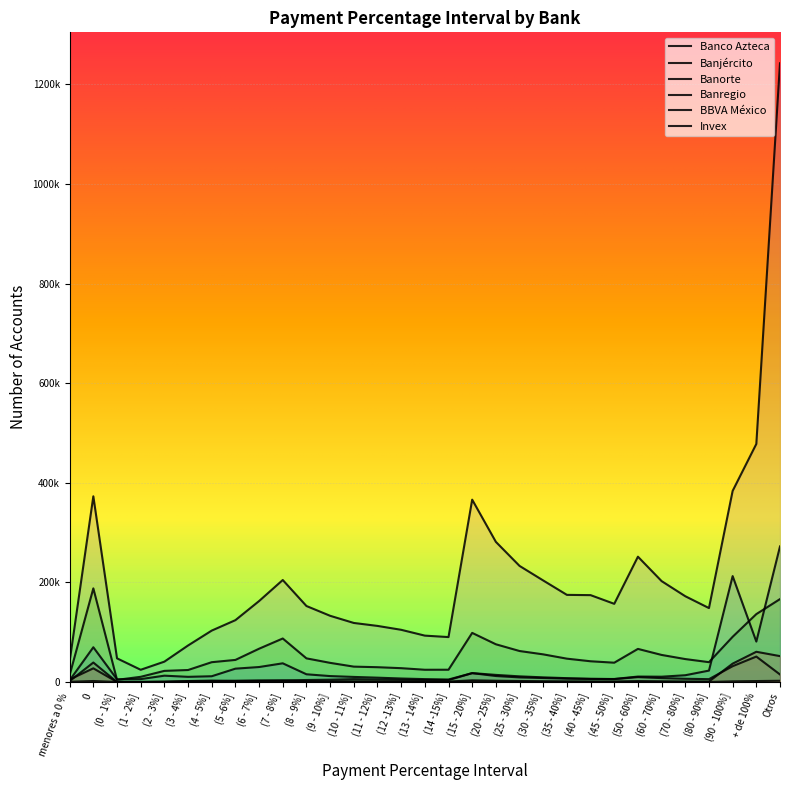

Reading left to right, what are all the values shown in this chart?

Banco Azteca: menores a 0 %=3506	0=69823	(0 - 1%]=5512	(1 - 2%]=5886	(2 - 3%]=12798	(3 - 4%]=10473	(4 - 5%]=11654	(5 -6%]=26878	(6 - 7%]=30155	(7 - 8%]=37625	(8 - 9%]=15603	(9 - 10%]=11987	(10 - 11%]=10288	(11 - 12%]=8798	(12 -13%]=7136	(13 - 14%]=5878	(14 -15%]=5112	(15 - 20%]=17879	(20 - 25%]=12108	(25 - 30%]=9312	(30 - 35%]=8031	(35 - 40%]=6834	(40 - 45%]=6256	(45 - 50%]=6152	(50 - 60%]=11009	(60 - 70%]=10738	(70 - 80%]=13680	(80 - 90%]=22985	(90 - 100%]=212707	+ de 100%=81269	Otros=272290
Banjército: menores a 0 %=603	0=2086	(0 - 1%]=179	(1 - 2%]=61	(2 - 3%]=48	(3 - 4%]=46	(4 - 5%]=38	(5 -6%]=39	(6 - 7%]=1903	(7 - 8%]=753	(8 - 9%]=727	(9 - 10%]=661	(10 - 11%]=399	(11 - 12%]=380	(12 -13%]=274	(13 - 14%]=289	(14 -15%]=269	(15 - 20%]=1017	(20 - 25%]=651	(25 - 30%]=522	(30 - 35%]=400	(35 - 40%]=321	(40 - 45%]=276	(45 - 50%]=290	(50 - 60%]=418	(60 - 70%]=295	(70 - 80%]=237	(80 - 90%]=225	(90 - 100%]=1409	+ de 100%=1992	Otros=2555
Banorte: menores a 0 %=14129	0=188078	(0 - 1%]=4434	(1 - 2%]=10504	(2 - 3%]=22431	(3 - 4%]=24157	(4 - 5%]=39869	(5 -6%]=44425	(6 - 7%]=66919	(7 - 8%]=87454	(8 - 9%]=47556	(9 - 10%]=38541	(10 - 11%]=30960	(11 - 12%]=29809	(12 -13%]=27853	(13 - 14%]=24679	(14 -15%]=24752	(15 - 20%]=98692	(20 - 25%]=75848	(25 - 30%]=62306	(30 - 35%]=55586	(35 - 40%]=46958	(40 - 45%]=41725	(45 - 50%]=38852	(50 - 60%]=66559	(60 - 70%]=54437	(70 - 80%]=46139	(80 - 90%]=39930	(90 - 100%]=90850	+ de 100%=136414	Otros=166551
Banregio: menores a 0 %=5135	0=27550	(0 - 1%]=125	(1 - 2%]=141	(2 - 3%]=520	(3 - 4%]=2014	(4 - 5%]=2930	(5 -6%]=2405	(6 - 7%]=2904	(7 - 8%]=2762	(8 - 9%]=1651	(9 - 10%]=1440	(10 - 11%]=1290	(11 - 12%]=1067	(12 -13%]=975	(13 - 14%]=1088	(14 -15%]=914	(15 - 20%]=3518	(20 - 25%]=2651	(25 - 30%]=2123	(30 - 35%]=1668	(35 - 40%]=1419	(40 - 45%]=1235	(45 - 50%]=1142	(50 - 60%]=1965	(60 - 70%]=1506	(70 - 80%]=1179	(80 - 90%]=1005	(90 - 100%]=36983	+ de 100%=60775	Otros=52068
BBVA México: menores a 0 %=41787	0=372899	(0 - 1%]=47583	(1 - 2%]=24653	(2 - 3%]=40936	(3 - 4%]=73402	(4 - 5%]=103304	(5 -6%]=124243	(6 - 7%]=162616	(7 - 8%]=204871	(8 - 9%]=152671	(9 - 10%]=133030	(10 - 11%]=118642	(11 - 12%]=112710	(12 -13%]=104904	(13 - 14%]=93208	(14 -15%]=90283	(15 - 20%]=366181	(20 - 25%]=281436	(25 - 30%]=233181	(30 - 35%]=203917	(35 - 40%]=175023	(40 - 45%]=174493	(45 - 50%]=157047	(50 - 60%]=251677	(60 - 70%]=202649	(70 - 80%]=172280	(80 - 90%]=148509	(90 - 100%]=383768	+ de 100%=478044	Otros=1242327
Invex: menores a 0 %=1841	0=39198	(0 - 1%]=74	(1 - 2%]=338	(2 - 3%]=804	(3 - 4%]=1700	(4 - 5%]=1756	(5 -6%]=2295	(6 - 7%]=2734	(7 - 8%]=3353	(8 - 9%]=4088	(9 - 10%]=4712	(10 - 11%]=5874	(11 - 12%]=5053	(12 -13%]=4456	(13 - 14%]=4199	(14 -15%]=3923	(15 - 20%]=17963	(20 - 25%]=14357	(25 - 30%]=11424	(30 - 35%]=9432	(35 - 40%]=7789	(40 - 45%]=6460	(45 - 50%]=5913	(50 - 60%]=9916	(60 - 70%]=7928	(70 - 80%]=6581	(80 - 90%]=5799	(90 - 100%]=31838	+ de 100%=51159	Otros=15167